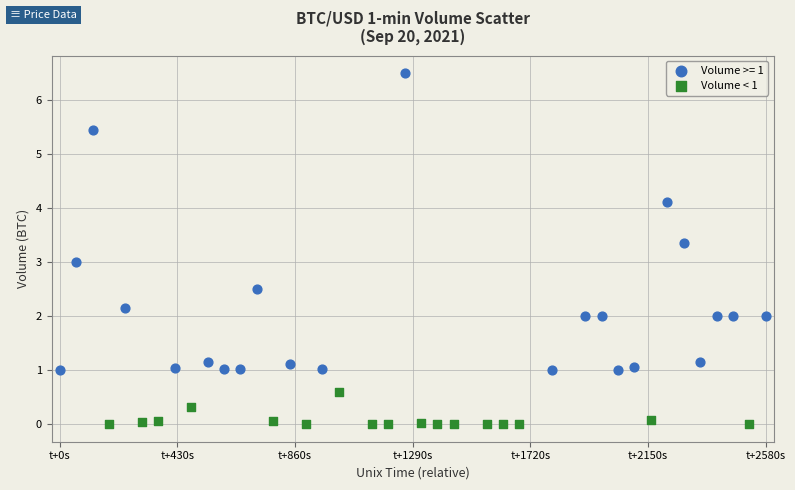

Which series contains the highest Y value?

Volume >= 1